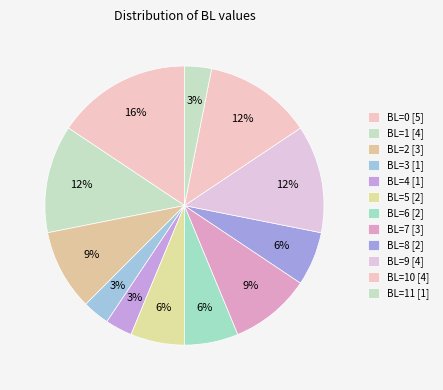

Count the number of slices in the pie.

12